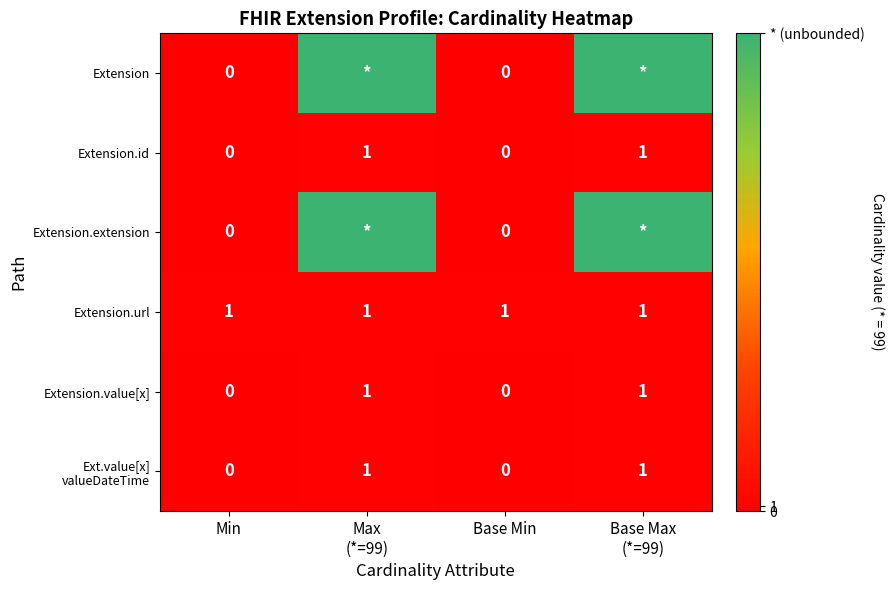

At how many categories does at least one series exceed 75?

2